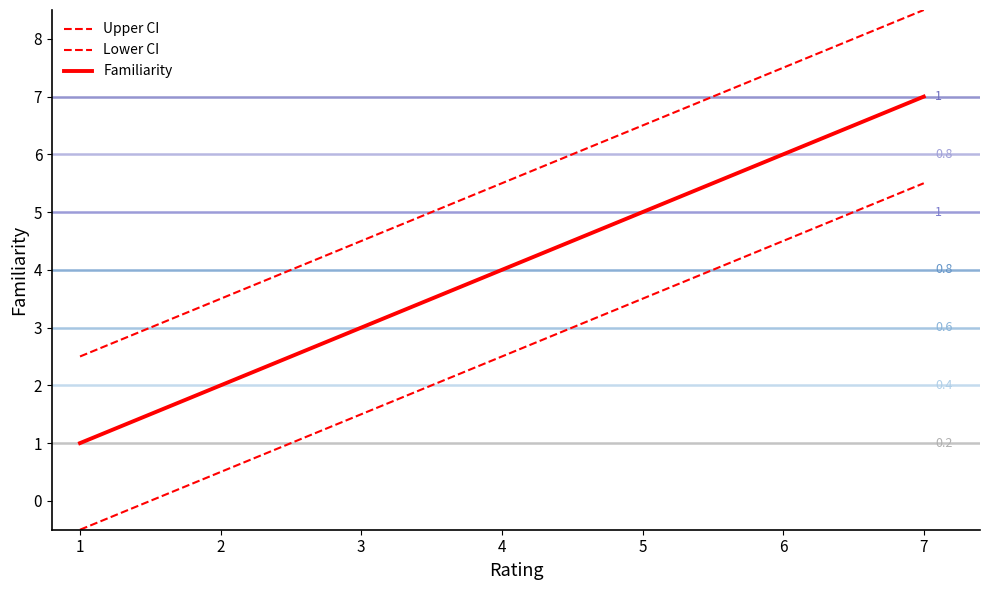

True or false: Familiarity has more than 2 interior local peaks.

False